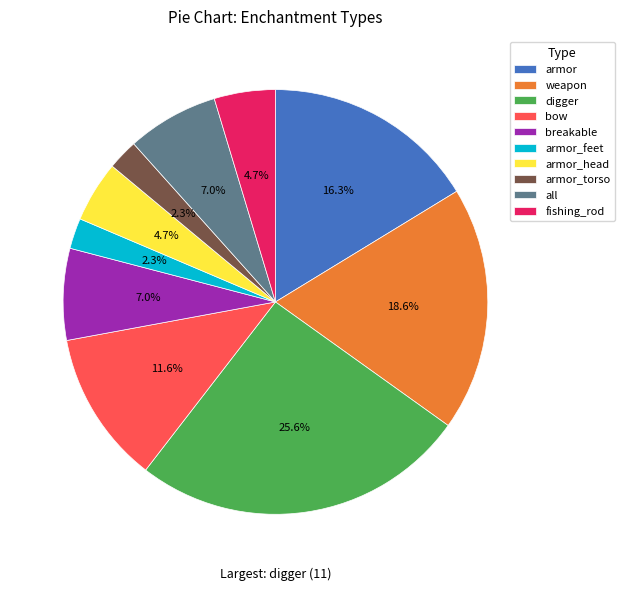

How many segments does this pie chart have?

10